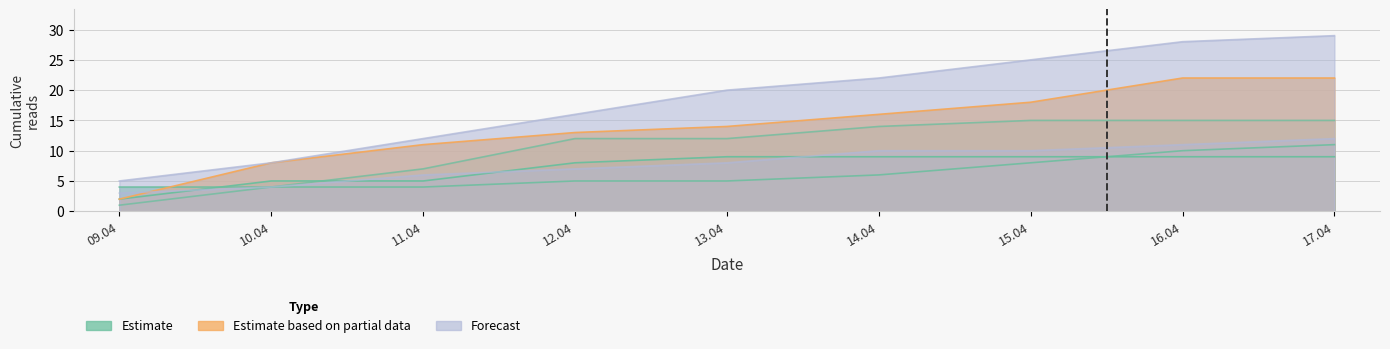

Which series has the widest spread of values?

Когда зацветает полынь